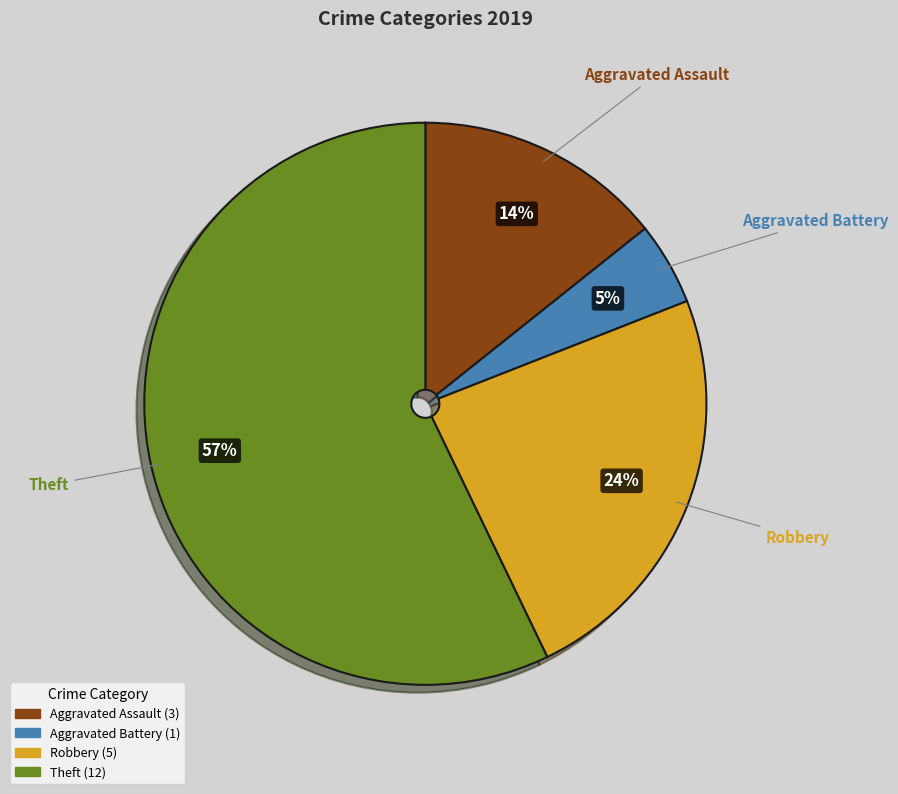

Combined, do Aggravated Battery and Theft account for over 50%?

Yes